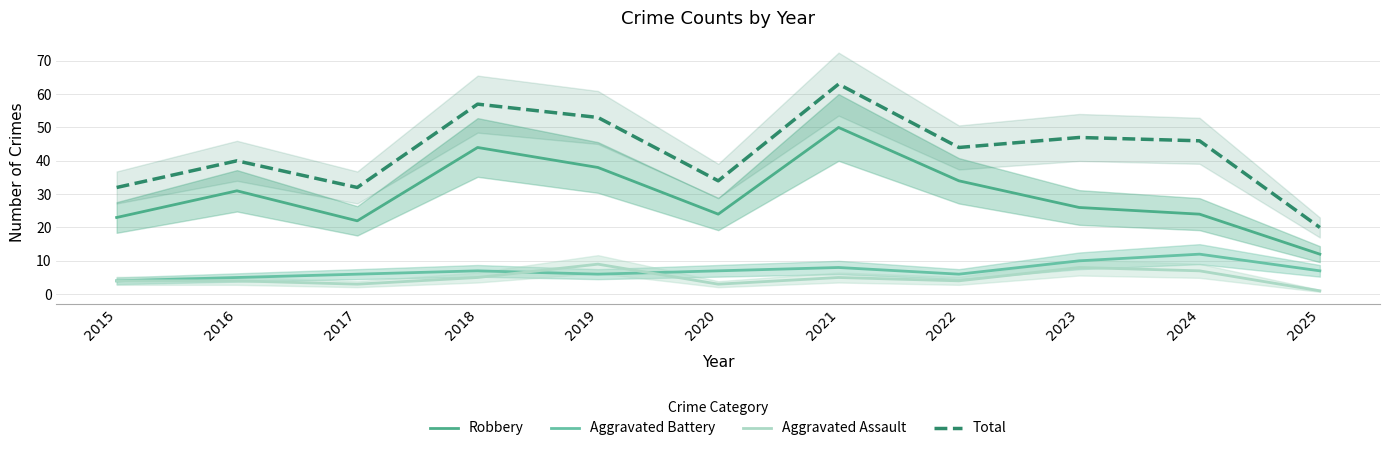

What is the value of the Aggravated Assault point at the 5th from the left?

9